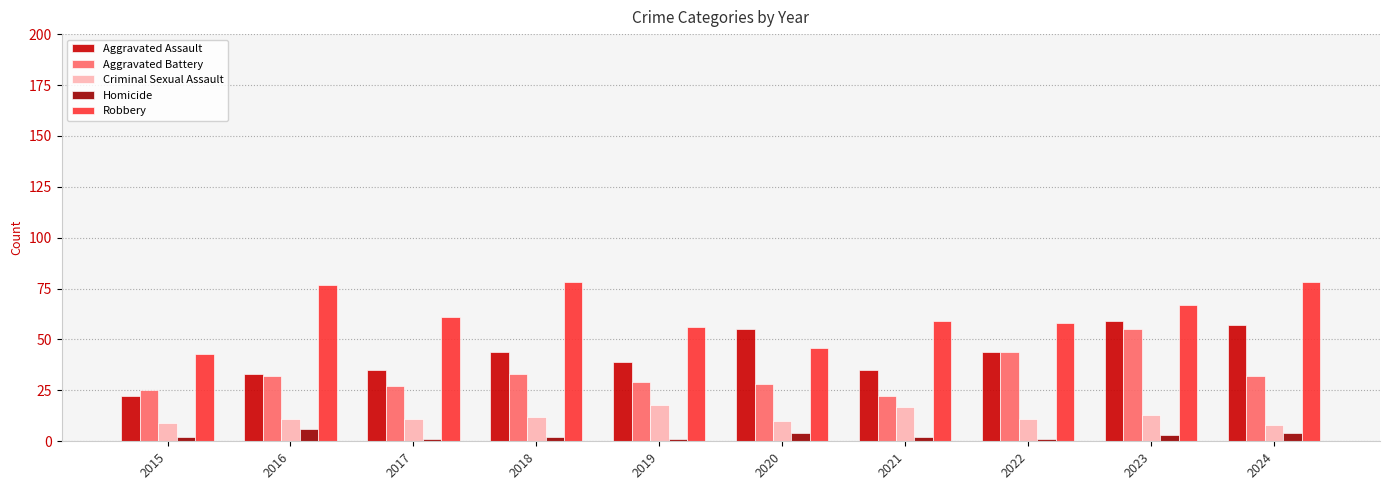

Reading left to right, extract all data points from this chart.

Aggravated Assault: 22	33	35	44	39	55	35	44	59	57
Aggravated Battery: 25	32	27	33	29	28	22	44	55	32
Criminal Sexual Assault: 9	11	11	12	18	10	17	11	13	8
Homicide: 2	6	1	2	1	4	2	1	3	4
Robbery: 43	77	61	78	56	46	59	58	67	78